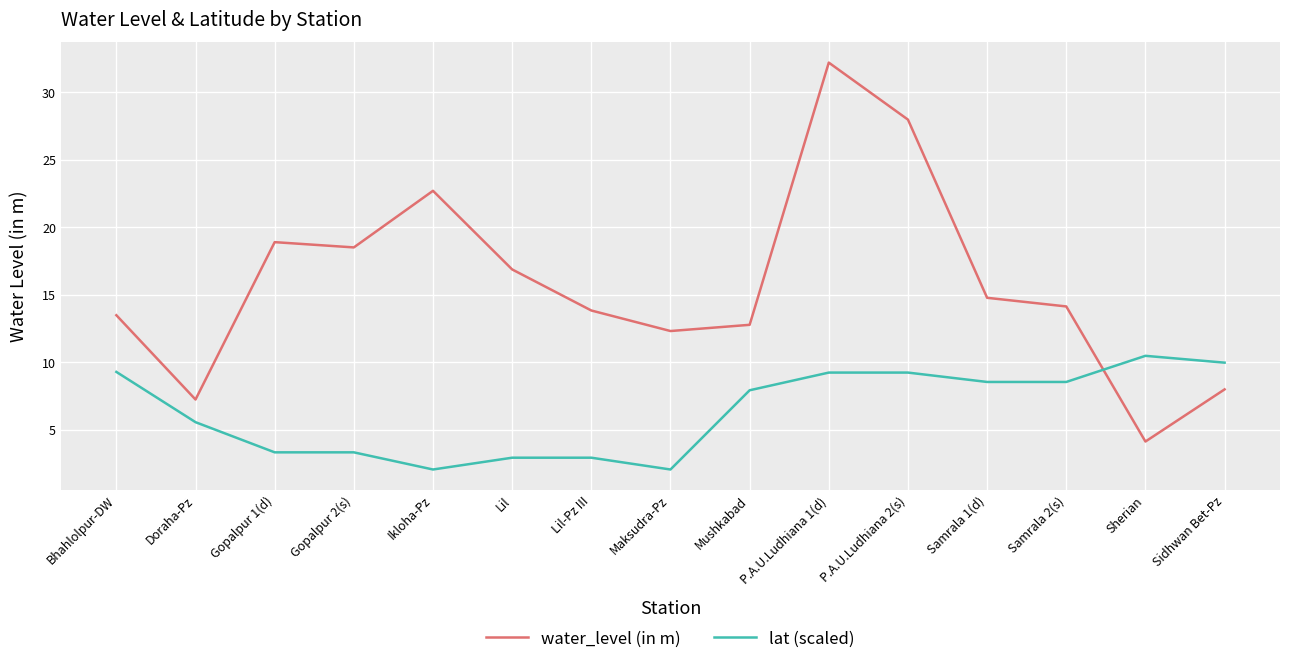

Which category has the lowest value in the water_level (in m) series?

Sherian